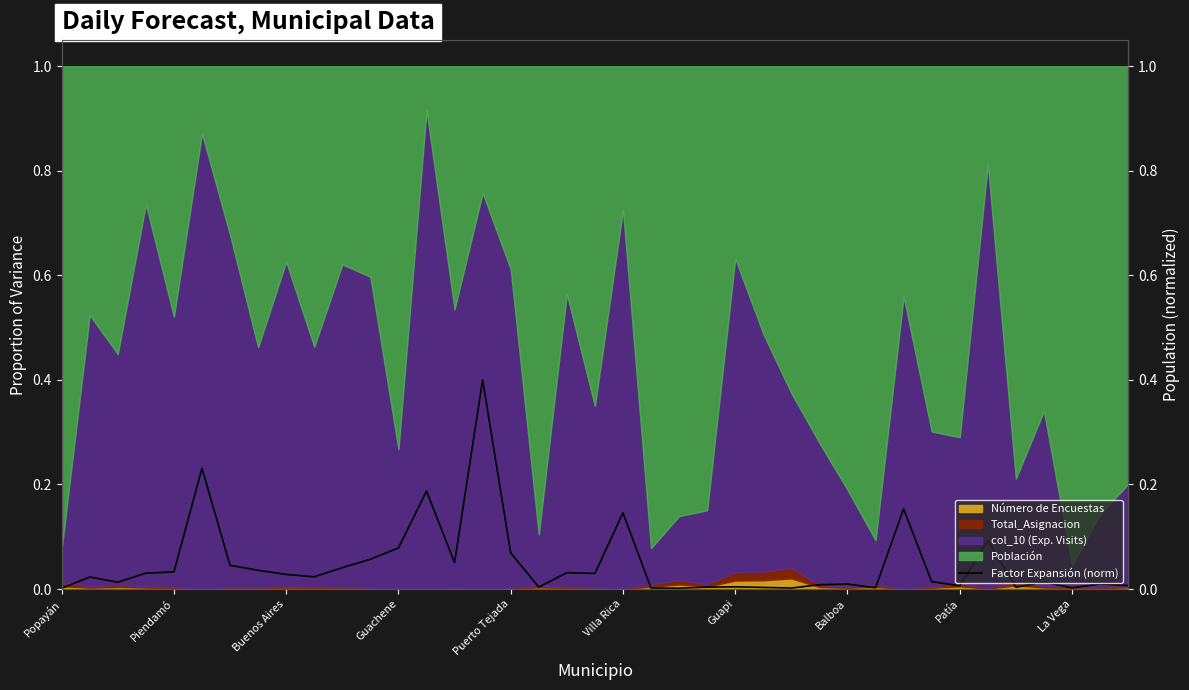

Is it true that the value at 30 is 0.2?

False